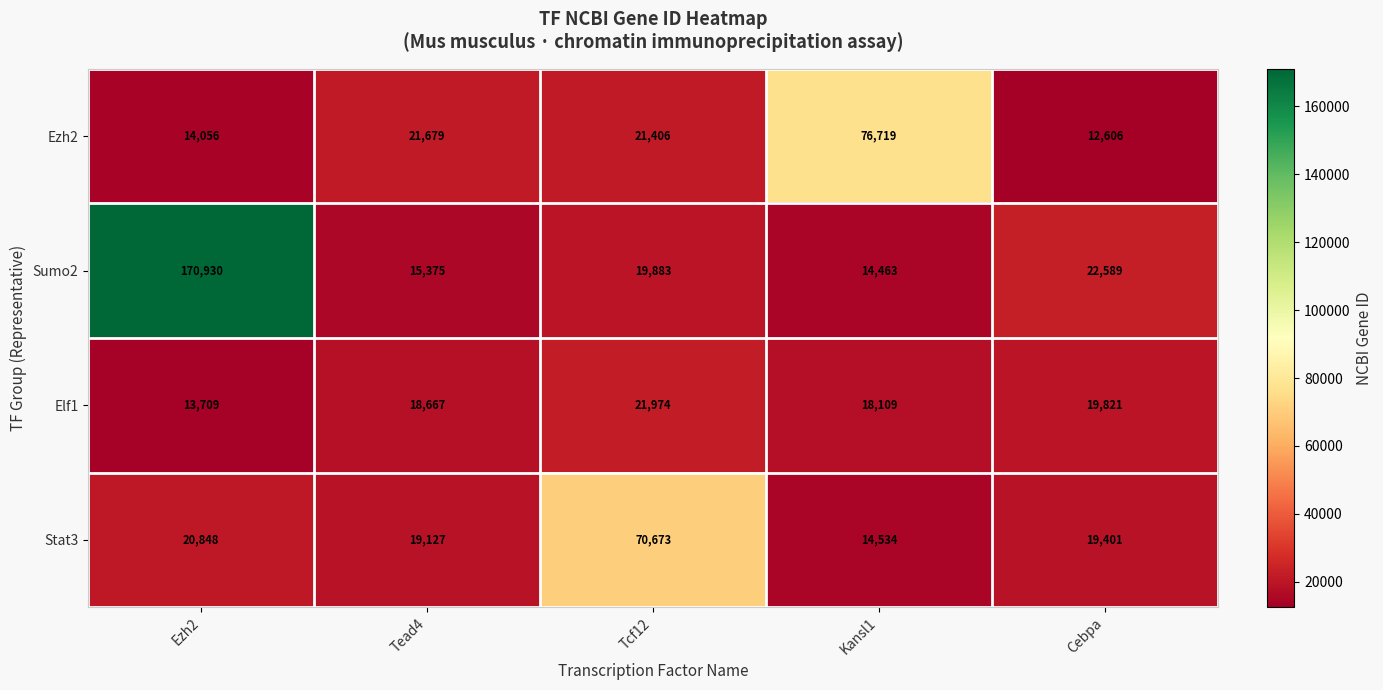

The Elf1 series shows 19821 at Cebpa. True or false?

True